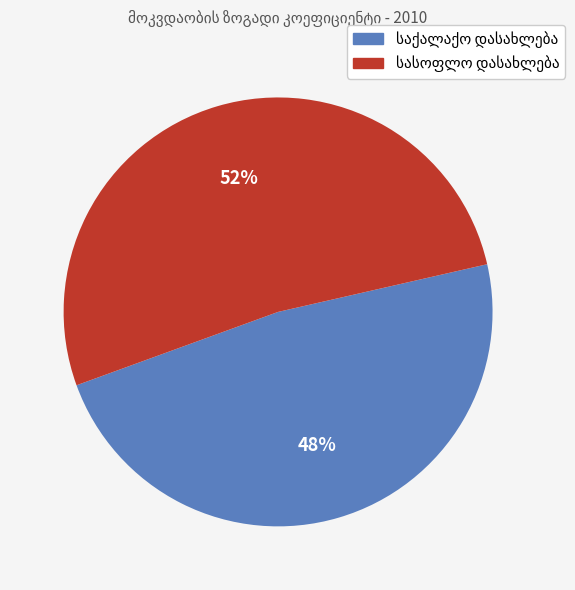

To the nearest percent, what is the average slice percentage?

50%